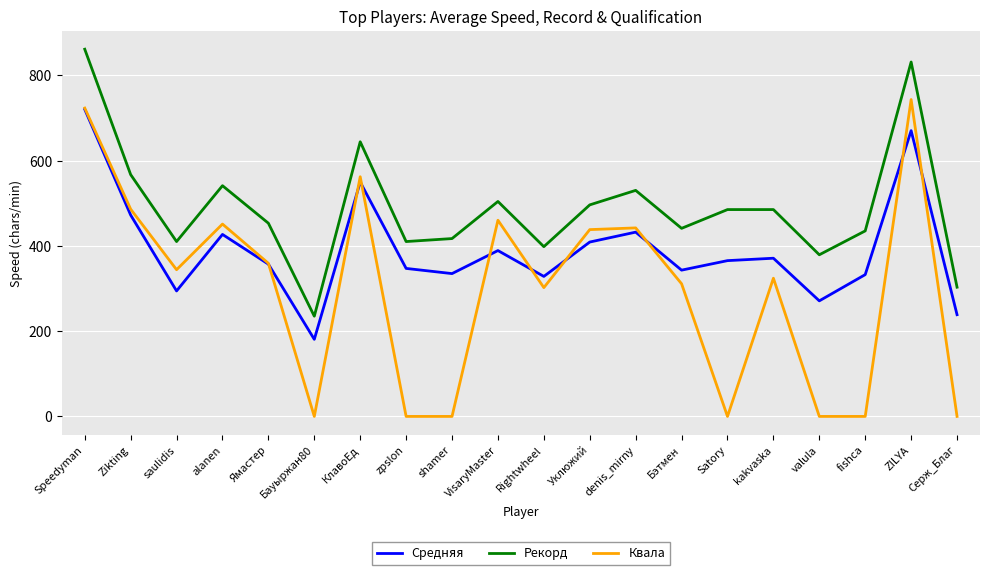

What is the greatest value displayed?

861.0